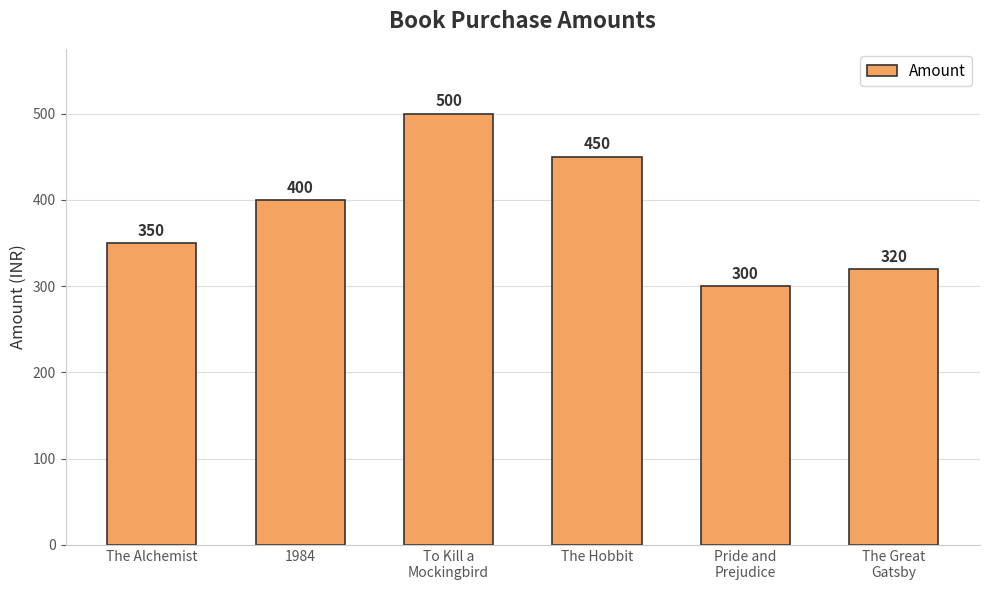

What is the approximate value at To Kill a
Mockingbird, to the nearest 10?

500